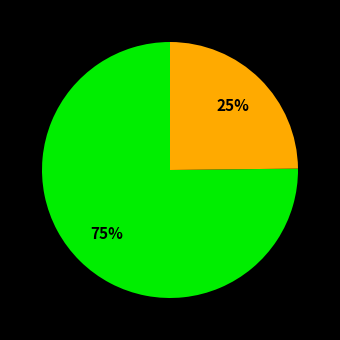

Does any single category account for the majority?

Yes